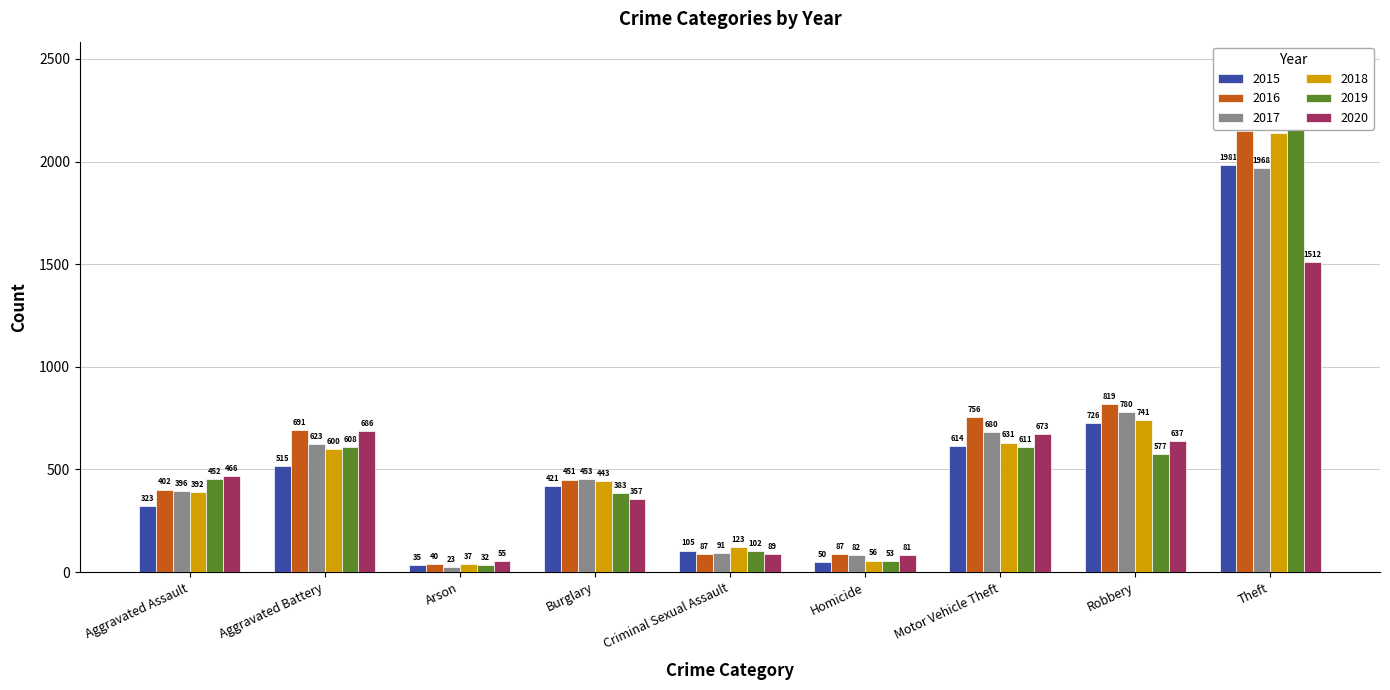

Where is 2016 nearest to the value 1094?

Robbery